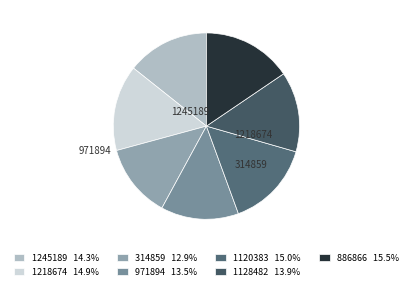

To the nearest percent, what portion does 1128482 represent?

14%